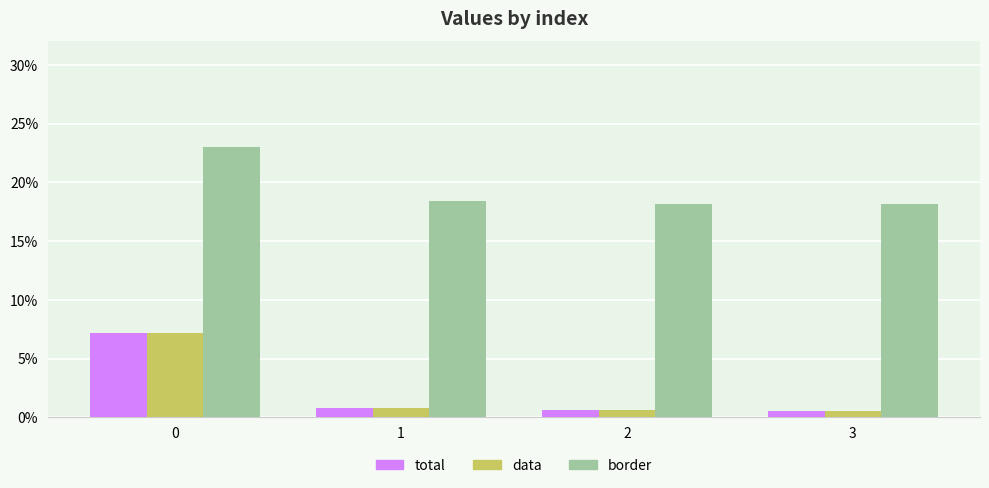

Are the bars horizontal?

No